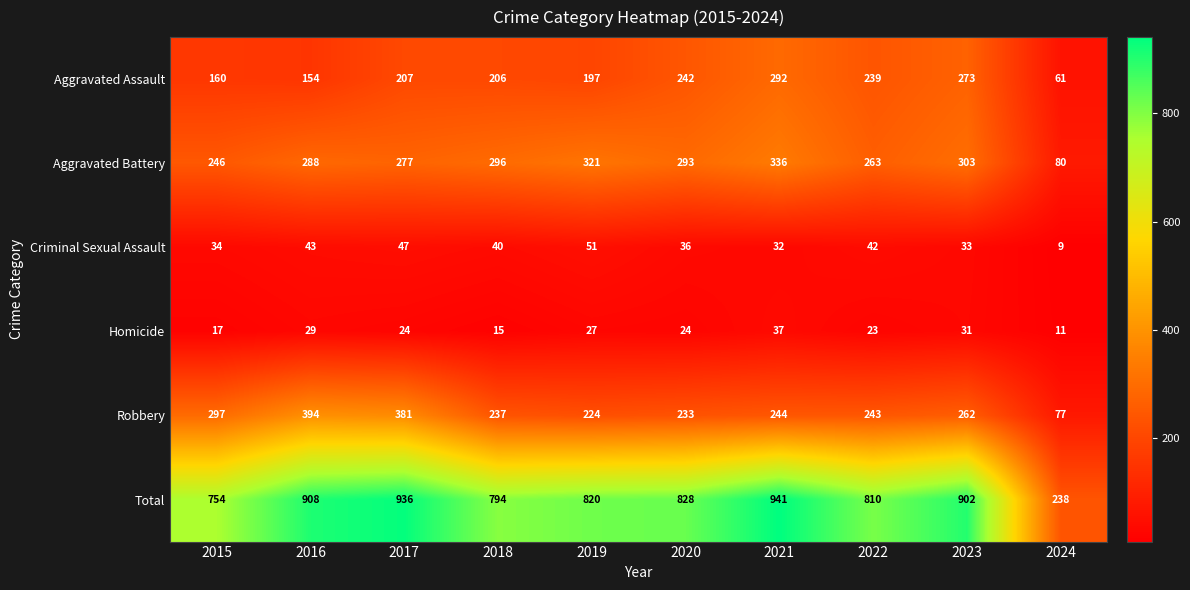

What is the spread (max minus min) of values at 2016?

879